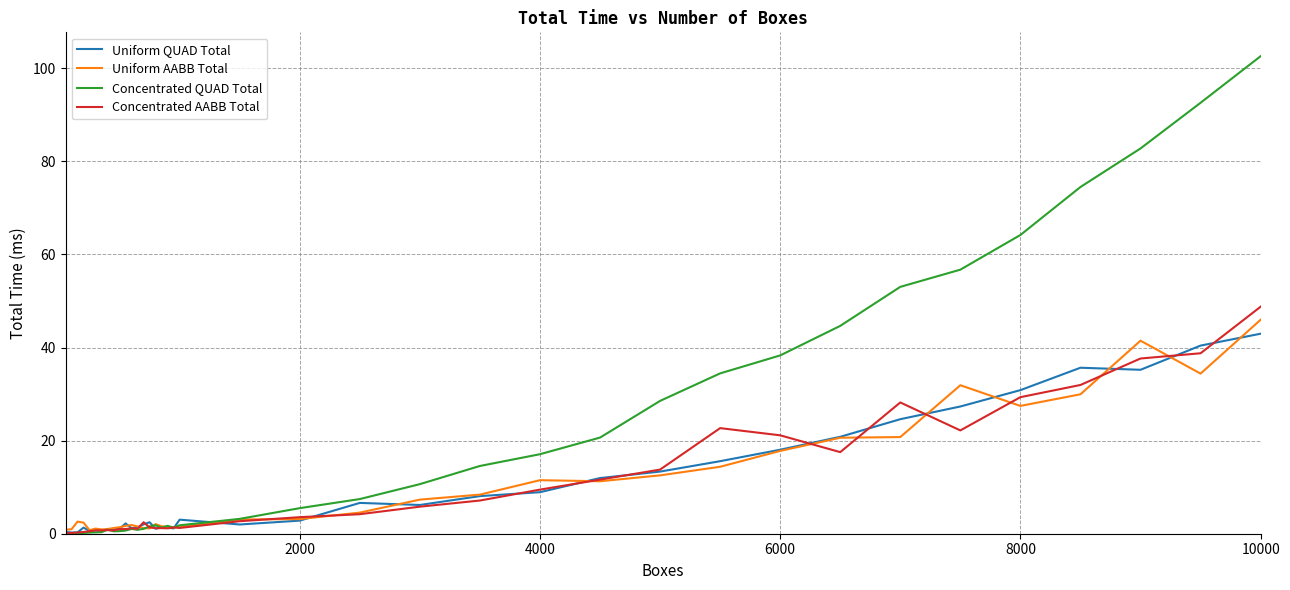

What is the average value of the Uniform AABB Total series?

9.9